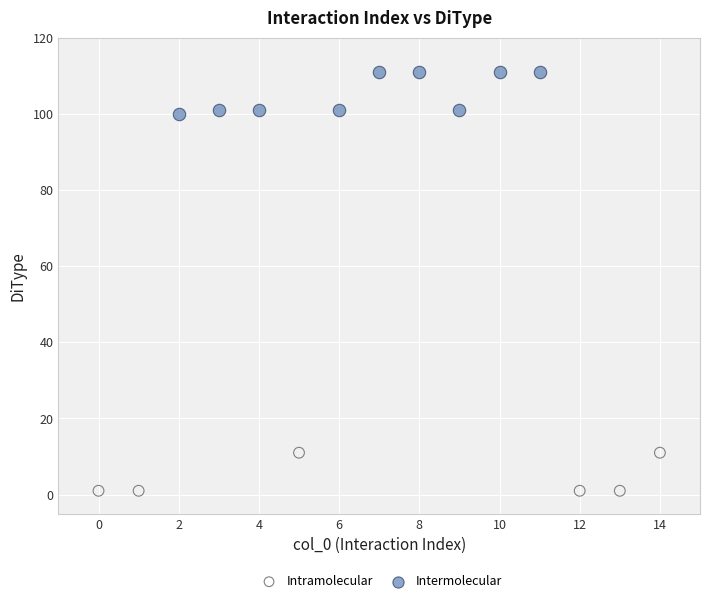

Which series contains the highest Y value?

Intermolecular